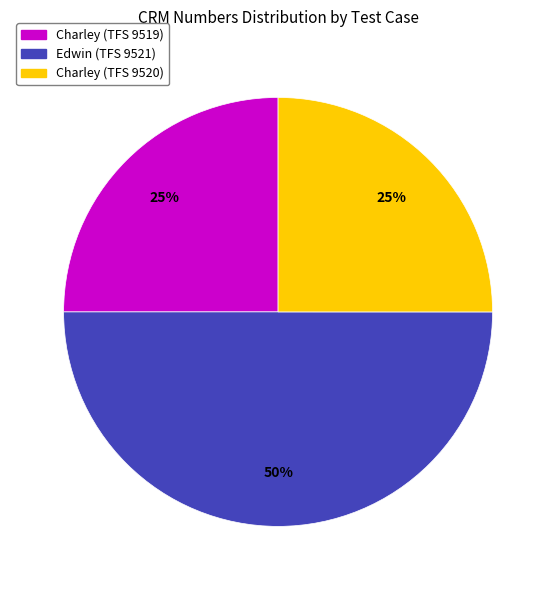

How many segments does this pie chart have?

3